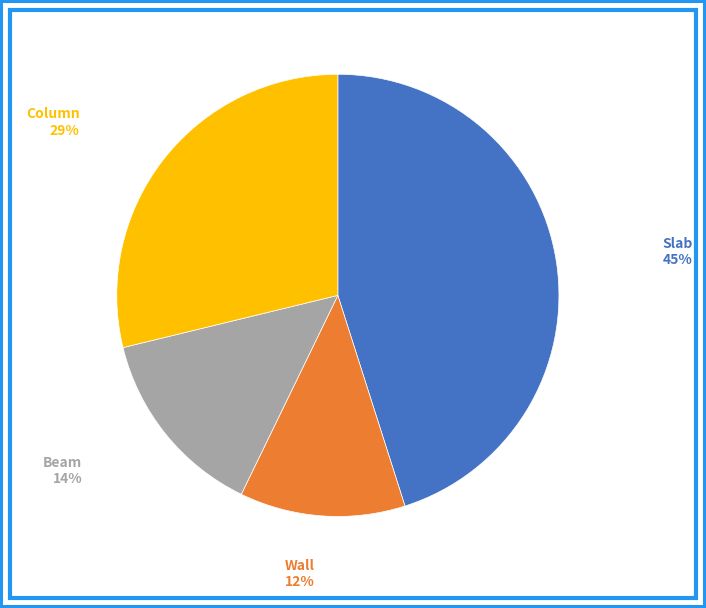

Count the number of slices in the pie.

4